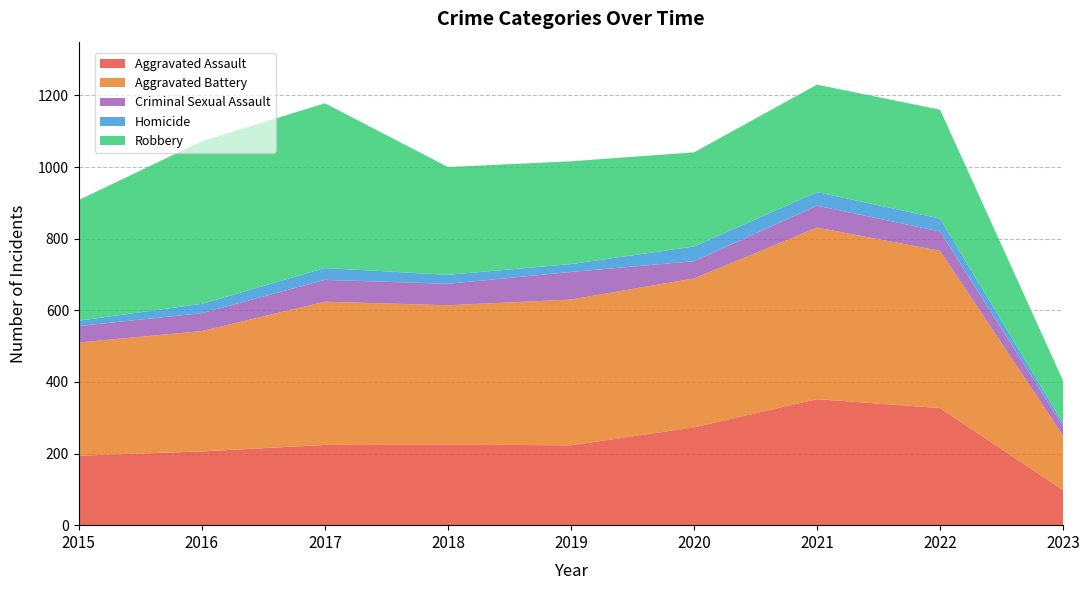

Reading left to right, list all the values displayed in this chart.

Aggravated Assault: 194	206	224	225	223	273	352	327	98
Aggravated Battery: 316	336	400	389	407	416	479	439	152
Criminal Sexual Assault: 46	50	61	60	77	48	61	54	26
Homicide: 15	26	33	25	22	41	38	36	9
Robbery: 337	454	460	301	287	263	300	304	118